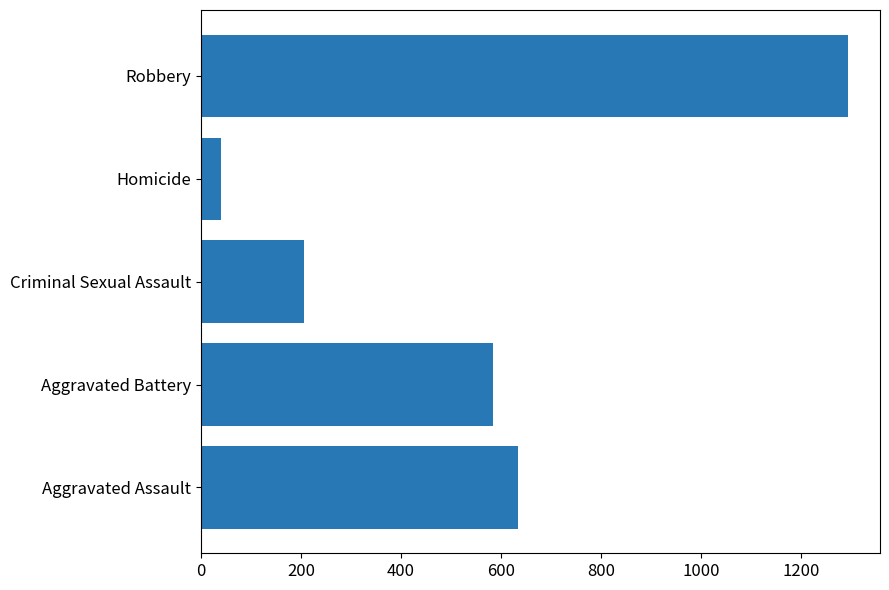

Are the bars grouped side by side (vs. stacked)?

No